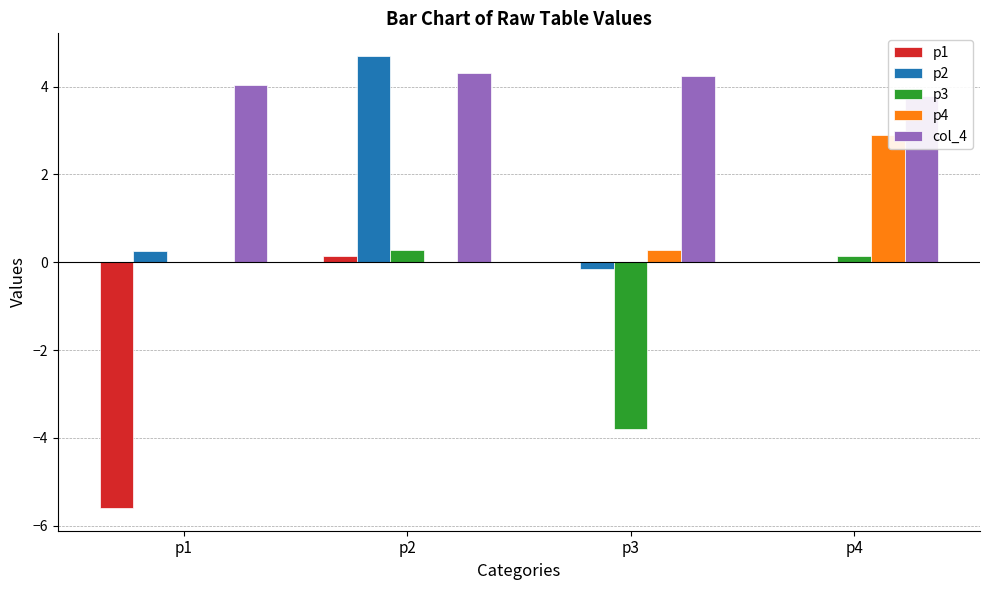

Reading left to right, extract all data points from this chart.

p1: -5.6	0.1	0.0	0.0
p2: 0.3	4.7	-0.1	0.0
p3: 0.0	0.3	-3.8	0.2
p4: 0.0	0.0	0.3	2.9
col_4: 4.0	4.3	4.2	3.8